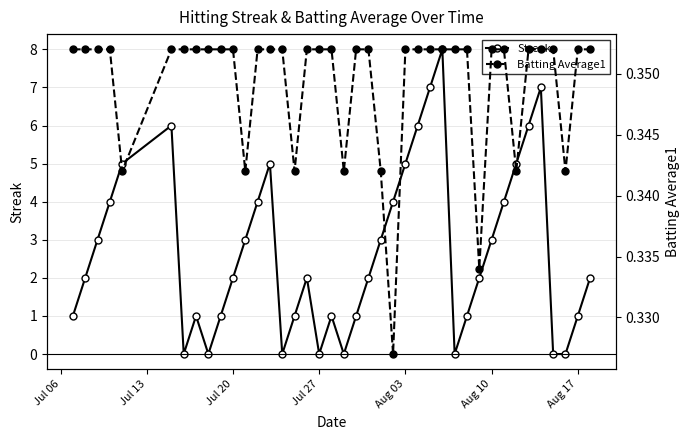

True or false: Streak has more than 1 points higher than both neighbors.

True